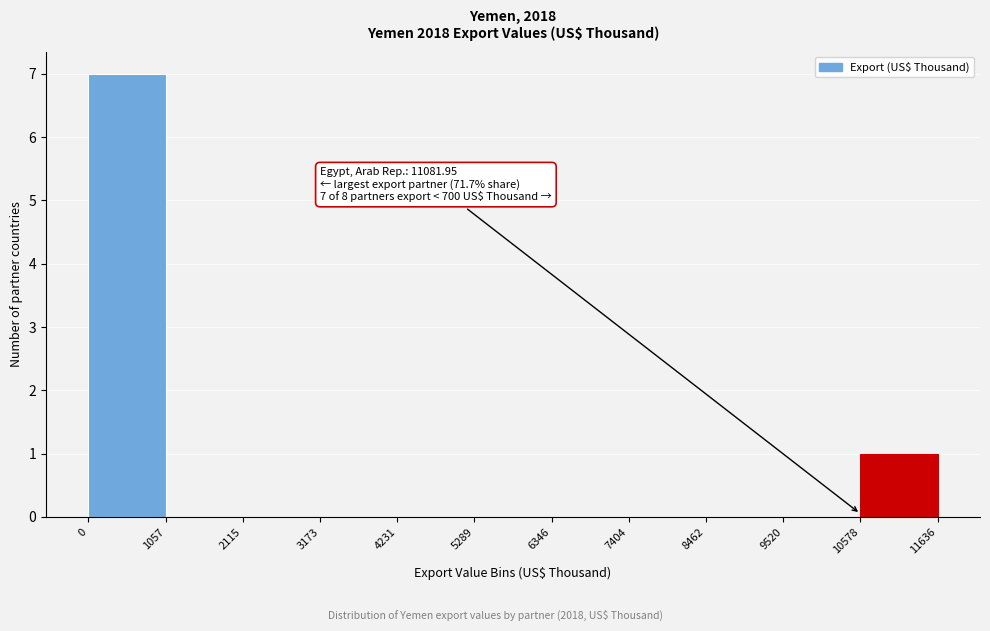

Over which range of the x-axis is the bar tallest?

0 to 1057